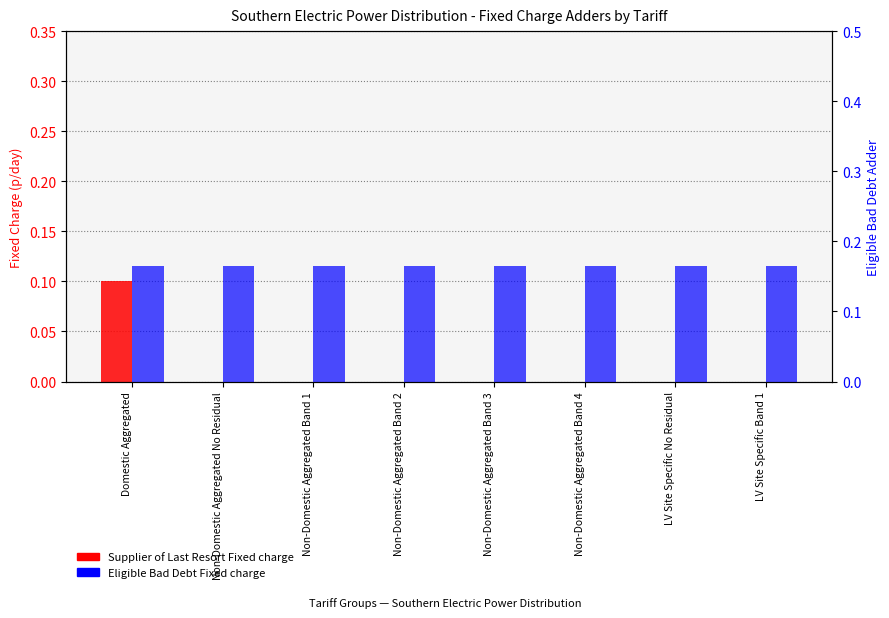

Reading left to right, what are all the values shown in this chart?

Supplier of Last Resort Fixed charge: 0.1	0.0	0.0	0.0	0.0	0.0	0.0	0.0
Eligible Bad Debt Fixed charge: 0.2	0.2	0.2	0.2	0.2	0.2	0.2	0.2